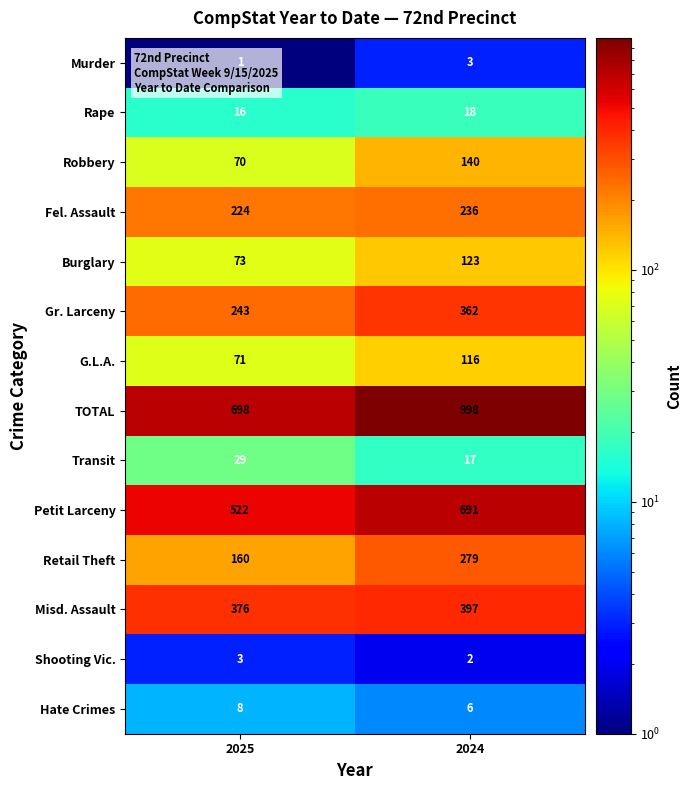

What is the difference between the Fel. Assault values at 2025 and 2024?

12